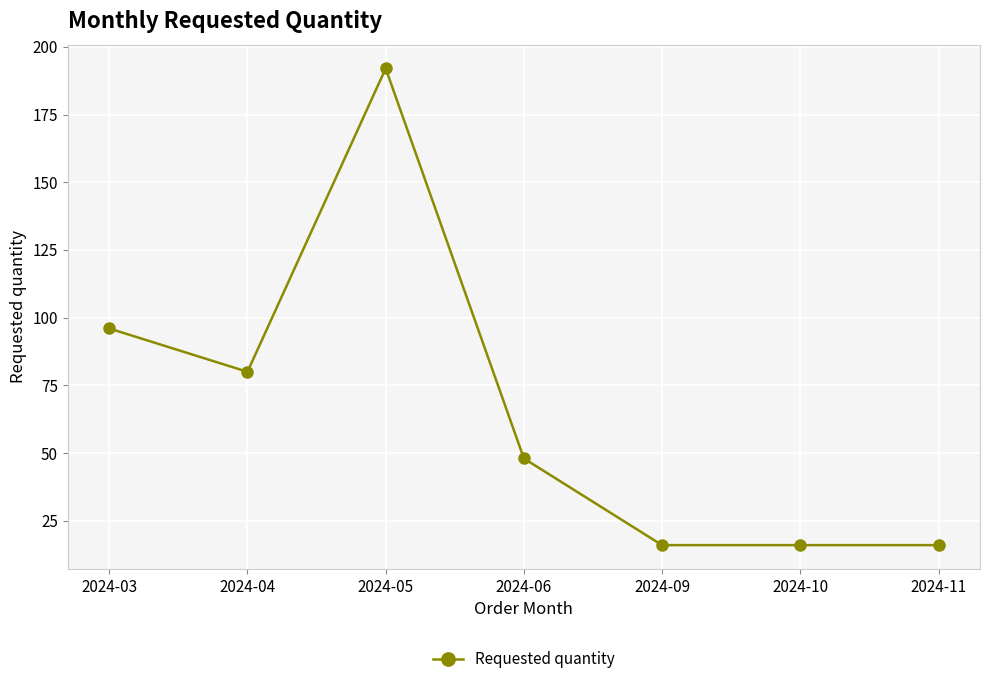

At which category does the data reach its first local peak?

2024-05